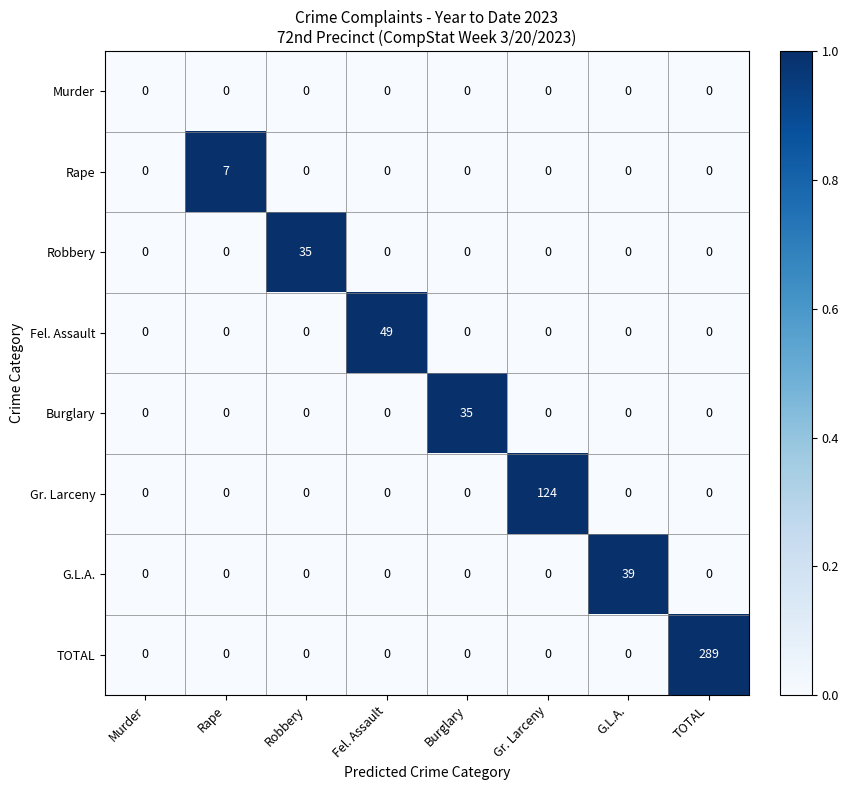

Which series has the largest range (max minus min)?

TOTAL